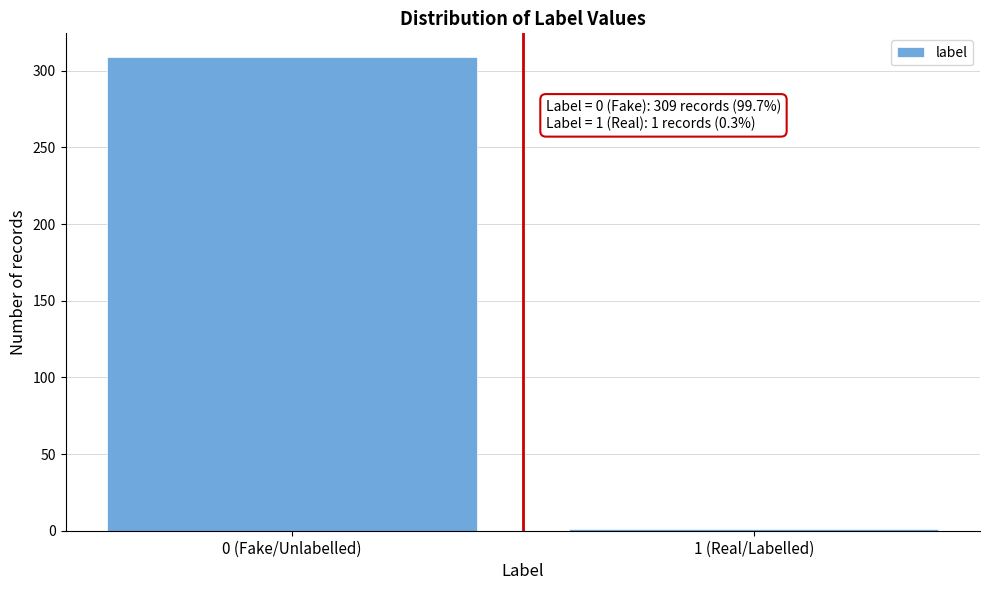

Reading left to right, list all the values displayed in this chart.

0 (Fake/Unlabelled)=309	1 (Real/Labelled)=1